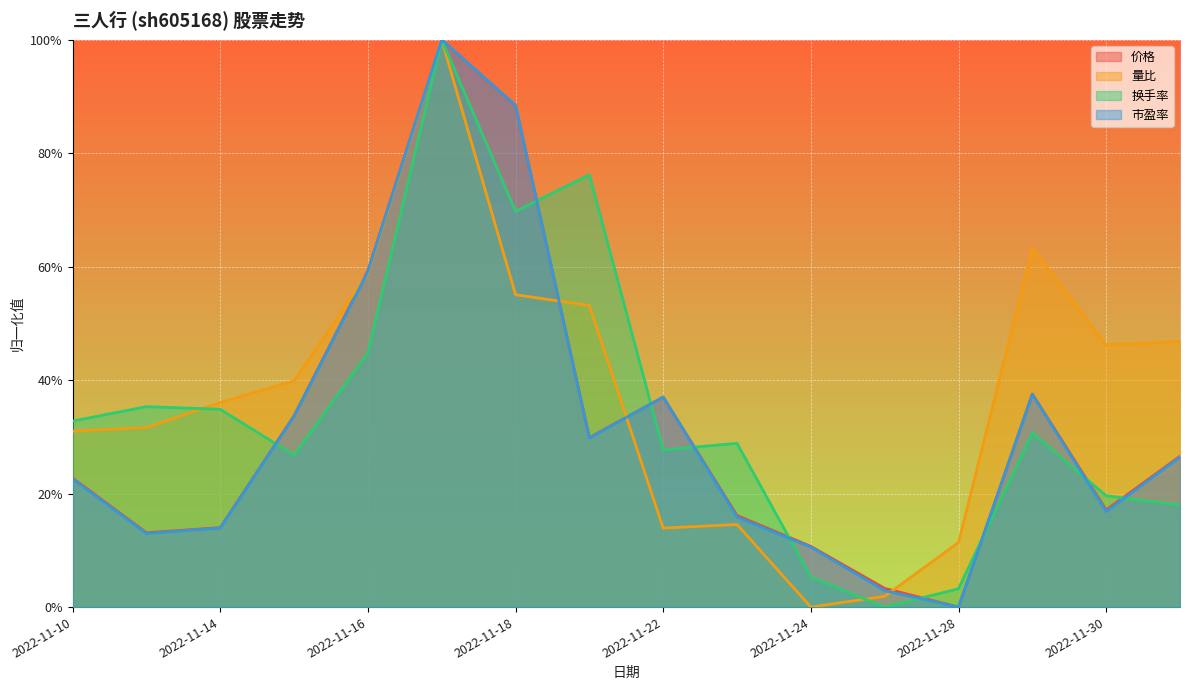

At which category is the sum across all series the highest?

2022-11-17